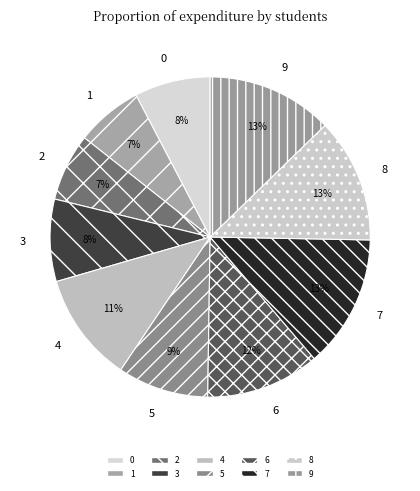

Which slice is the largest?

7